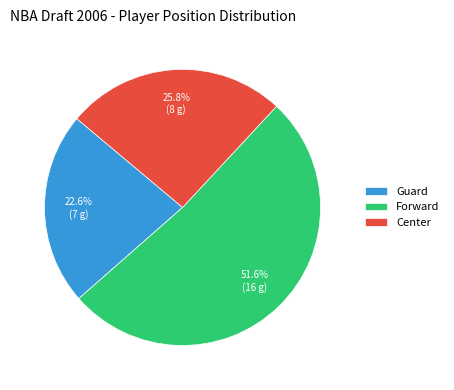

Which slice is the largest?

Forward